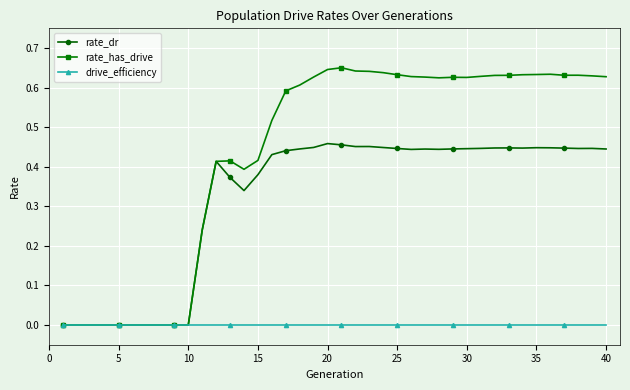

What are all the series names shown in the legend?

rate_dr, rate_has_drive, drive_efficiency